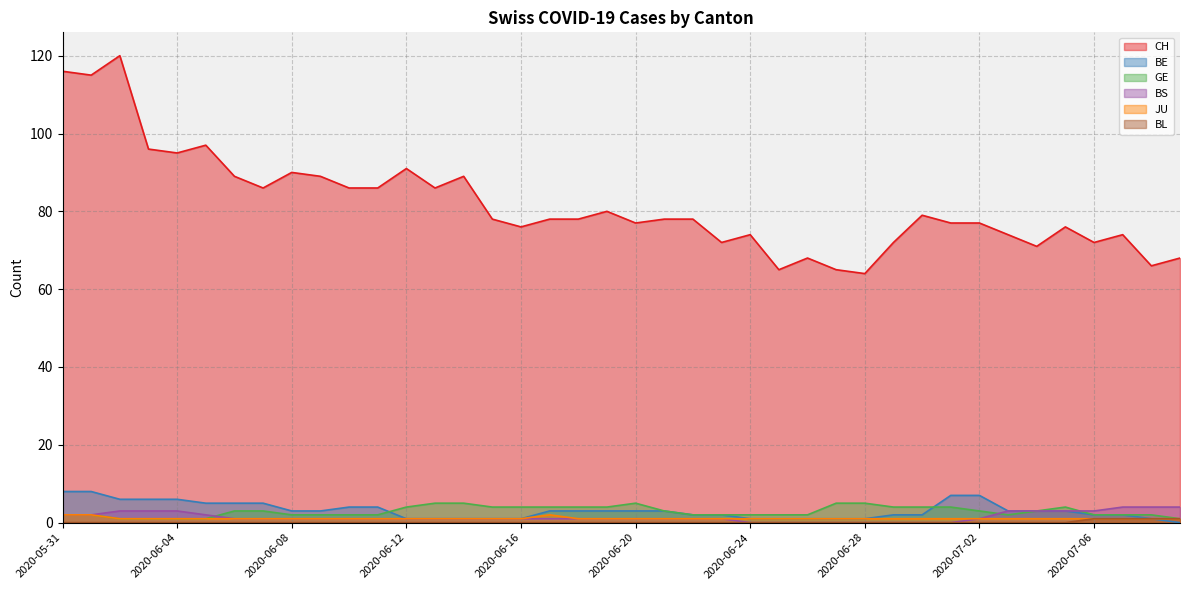

In GE, how many points are higher than both neighbors (excluding endpoints)?

2